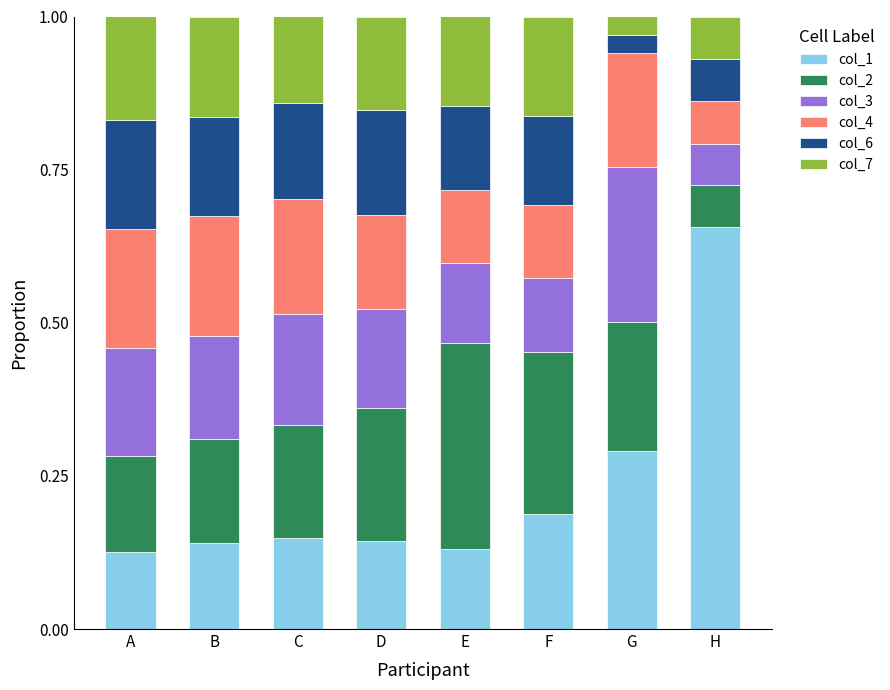

What is the total value across all series at C?

1.0